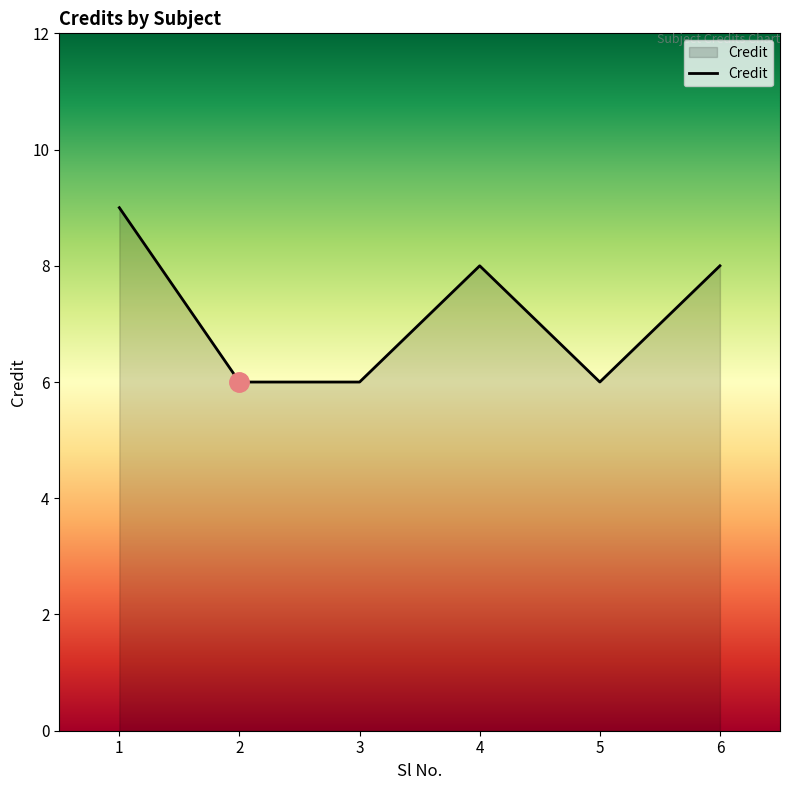

Count the values in the range 6 to 8.

5